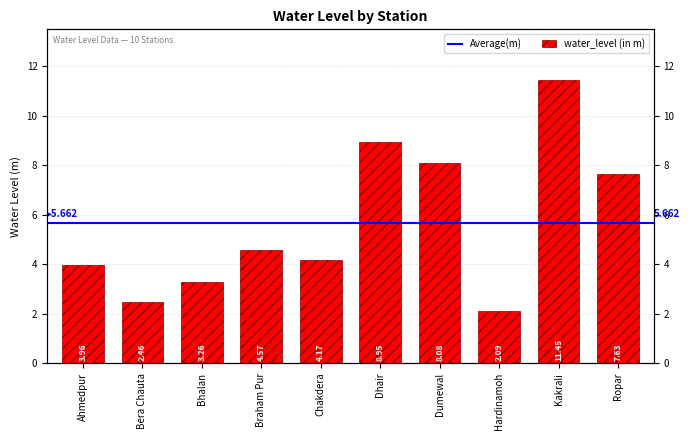

What is the greatest value displayed?

11.4